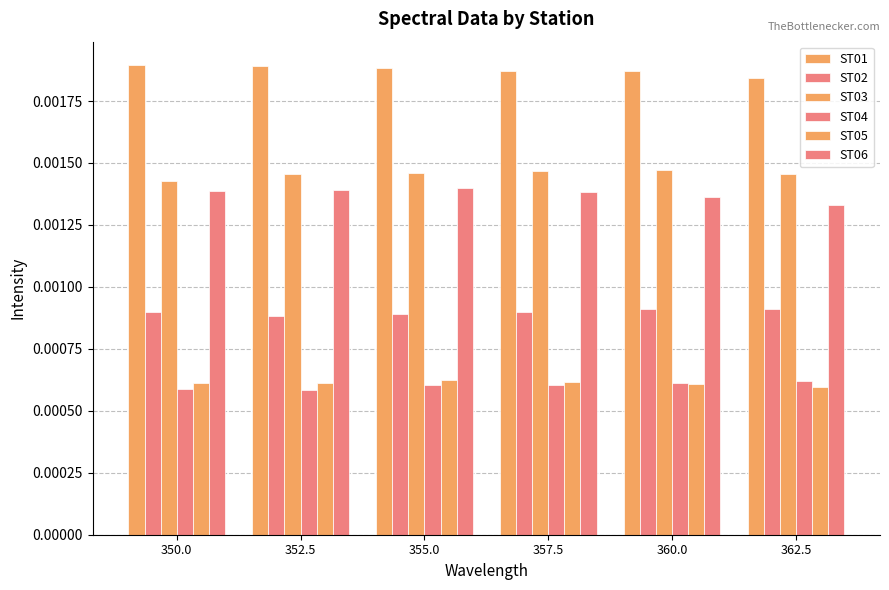

Count the number of data series in this chart.

6